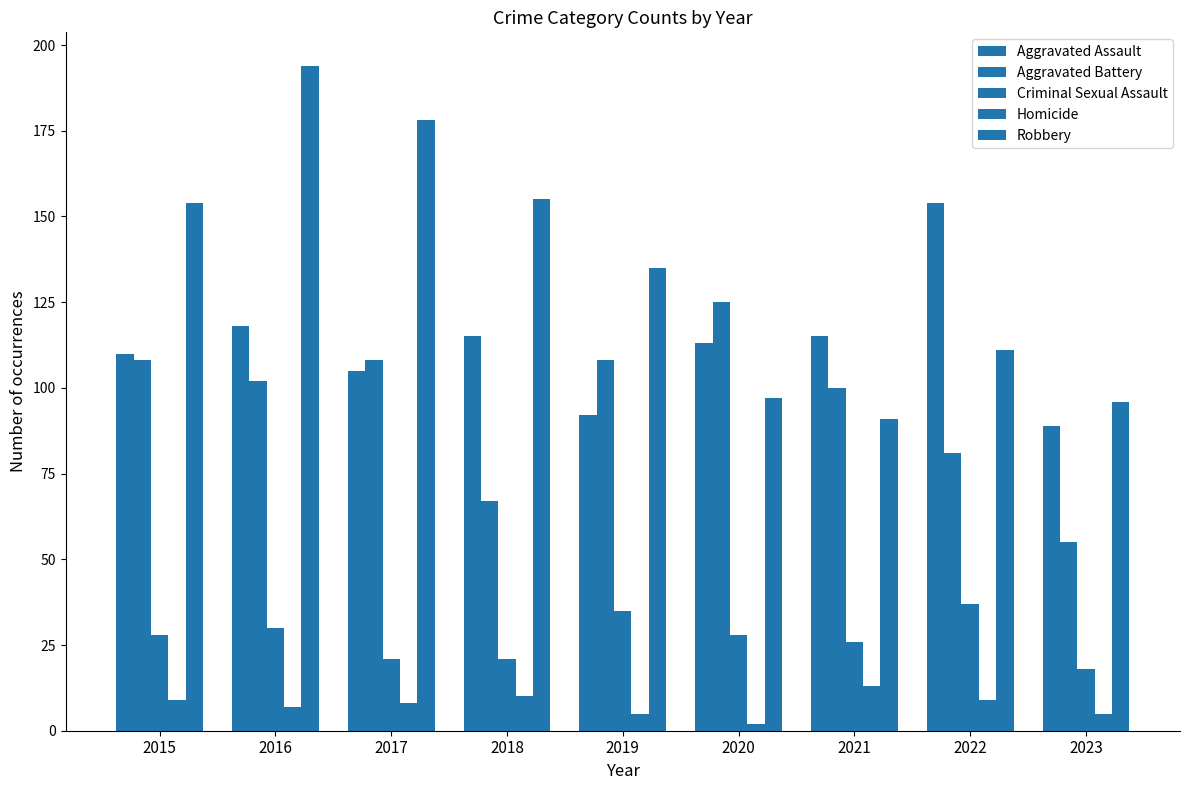

The value of Aggravated Battery at 2022 is 126. True or false?

False